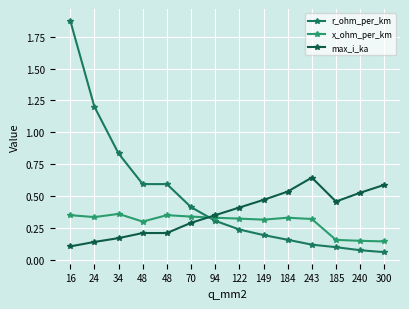

Which series has the largest total across all categories?

r_ohm_per_km